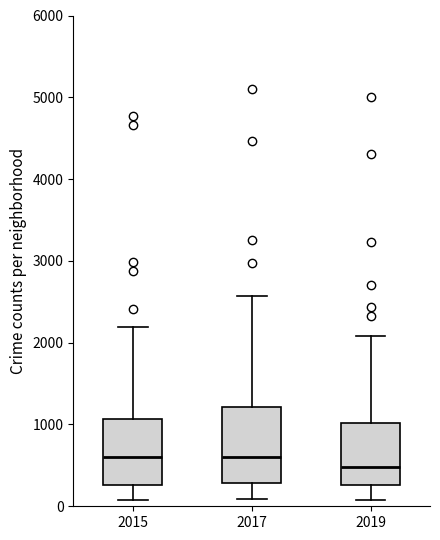

Which box is the tallest, from its lower edge to its upper edge?

2017